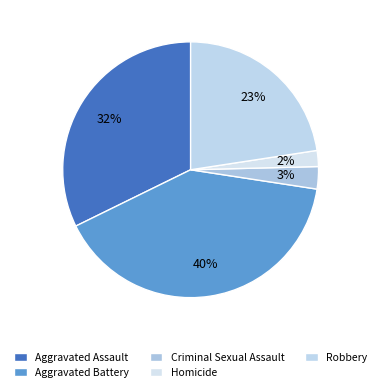

Does any single category account for the majority?

No